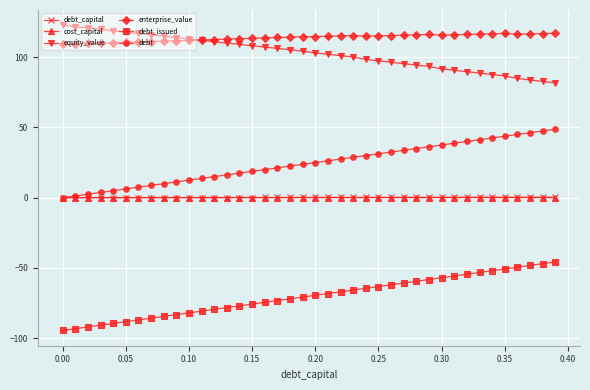

Which series has the largest total across all categories?

enterprise_value